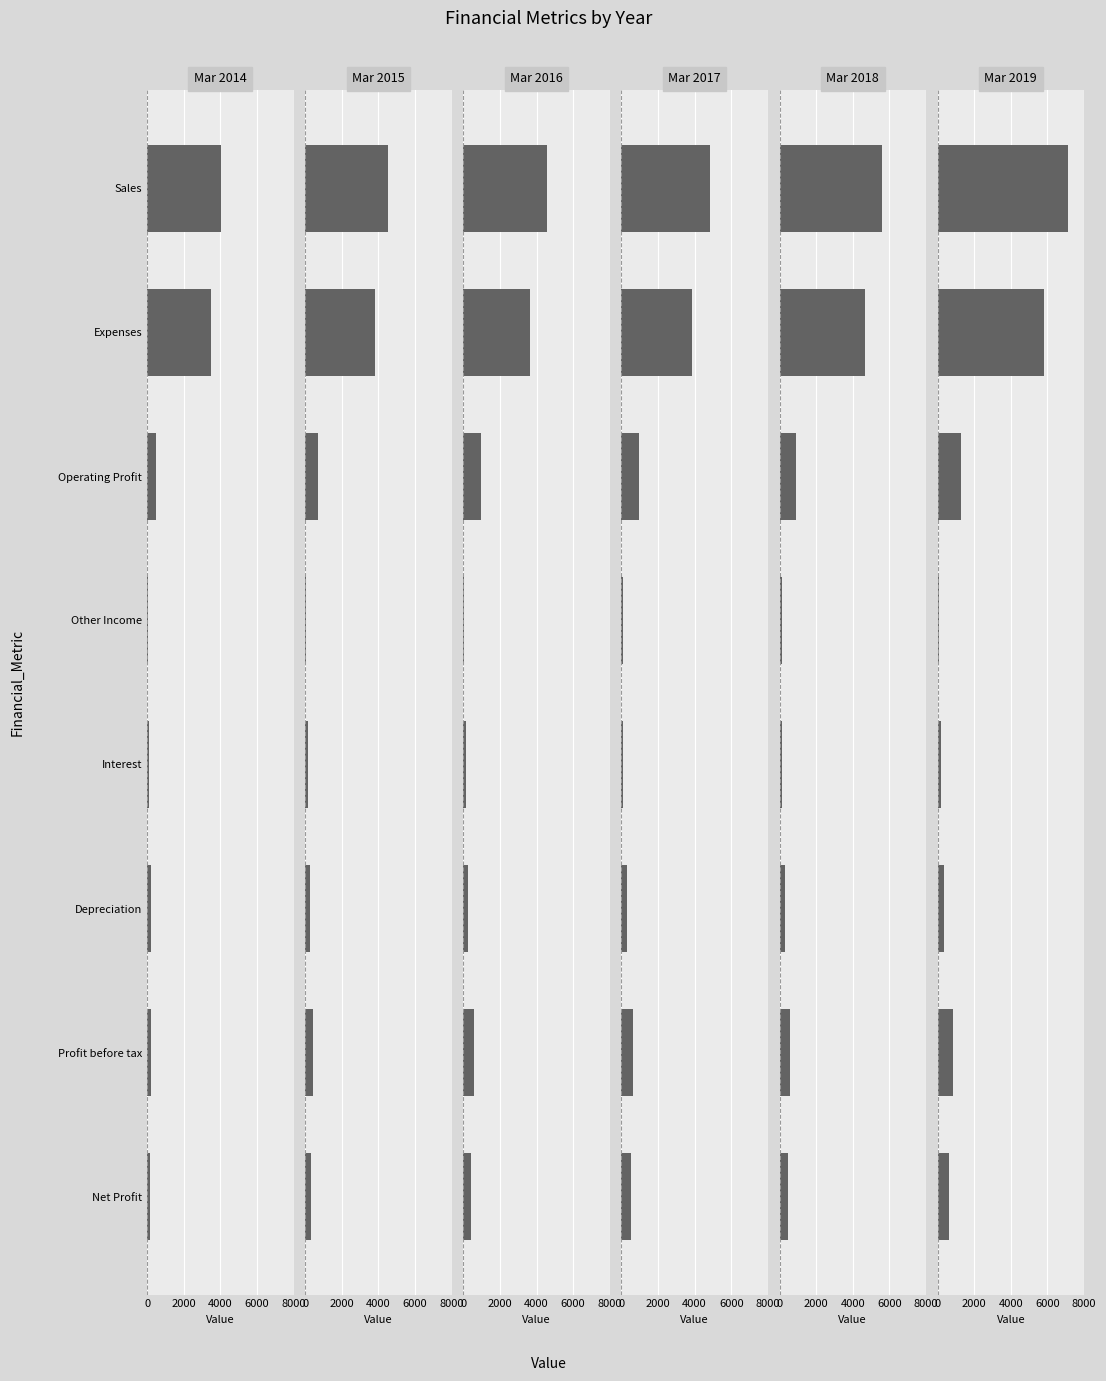

How many data points in Mar 2016 are less than 585?

4